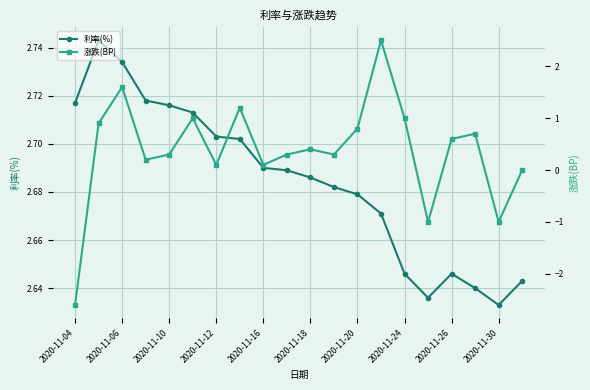

True or false: 涨跌(BP) and 利率(%) intersect in this chart.

False